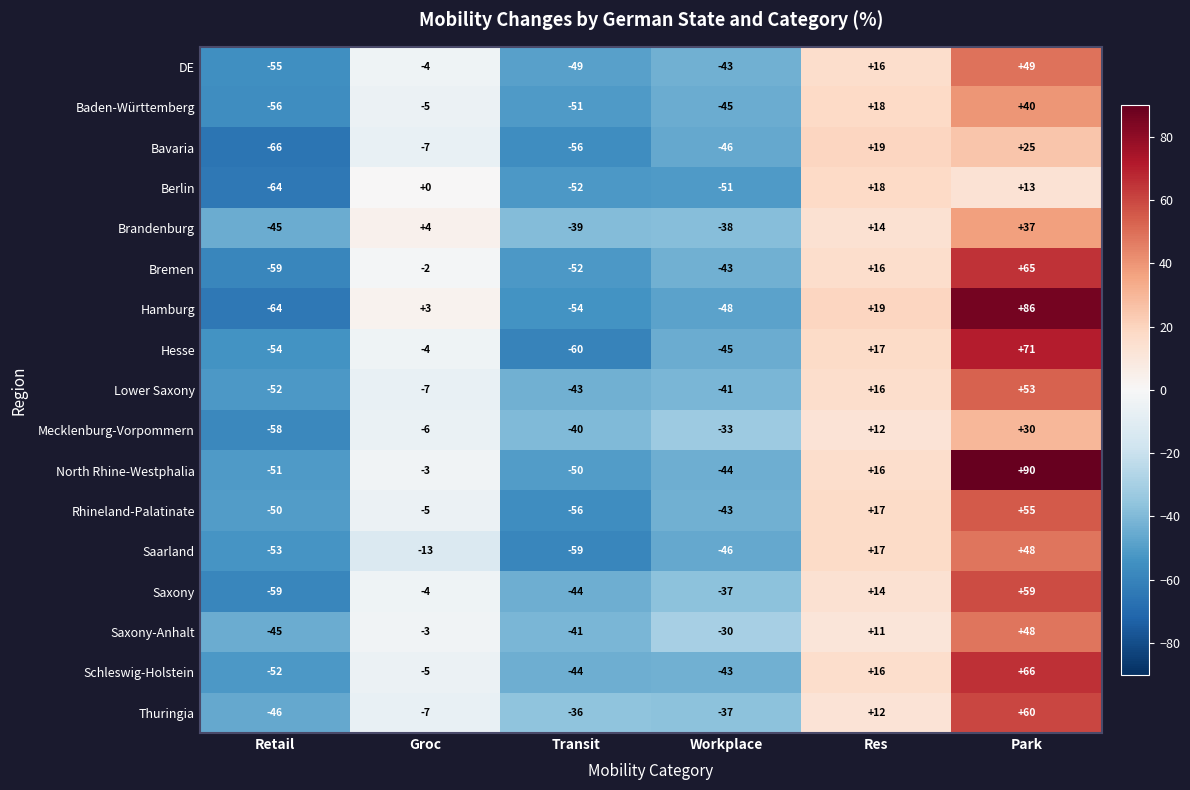

The value of DE at Groc is -4. True or false?

True